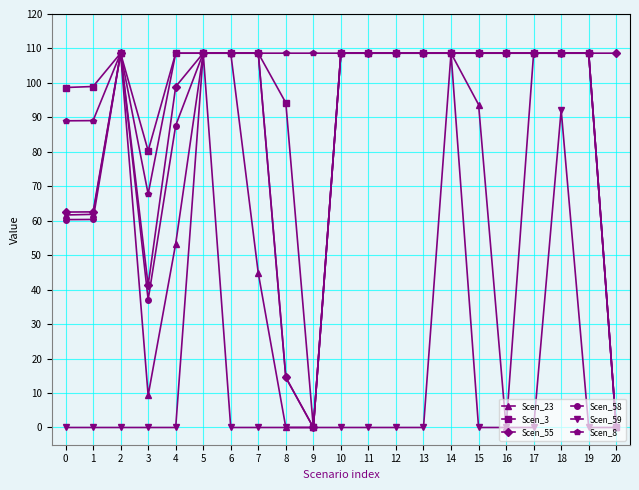

What are all the series names shown in the legend?

Scen_23, Scen_3, Scen_55, Scen_58, Scen_59, Scen_8